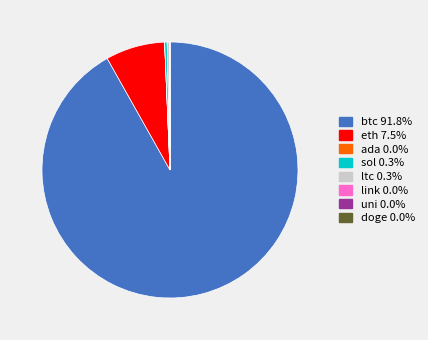

Do ltc and btc together represent more than half of the pie?

Yes